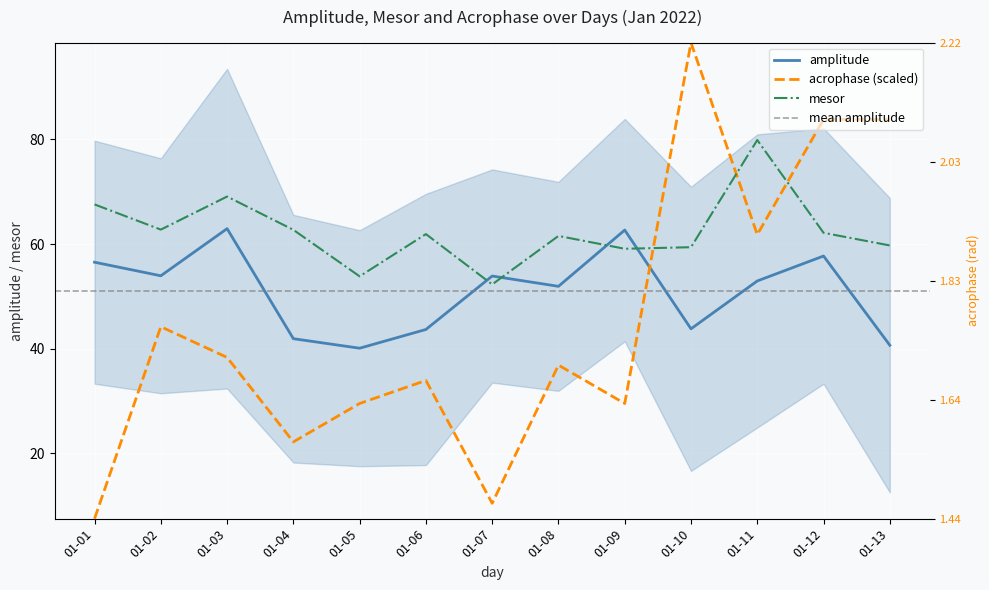

Which category has the lowest value in the acrophase series?

01-01